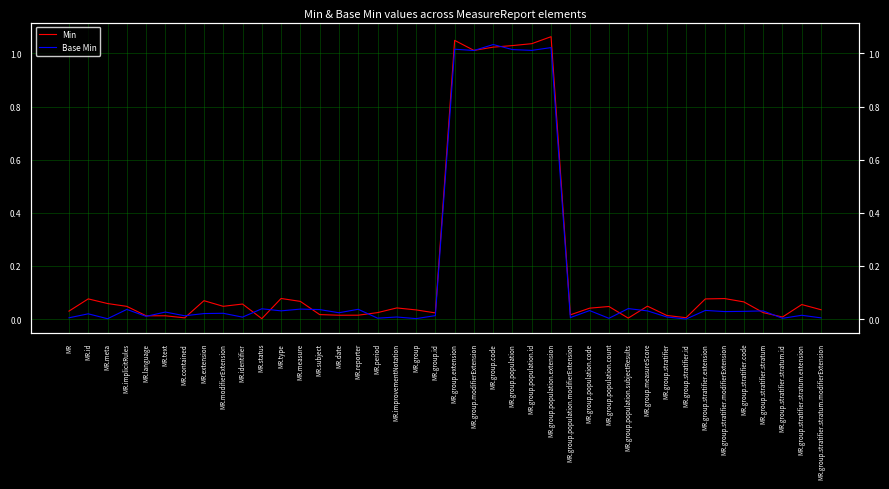

At which label is Min closest to 0?

MR.status